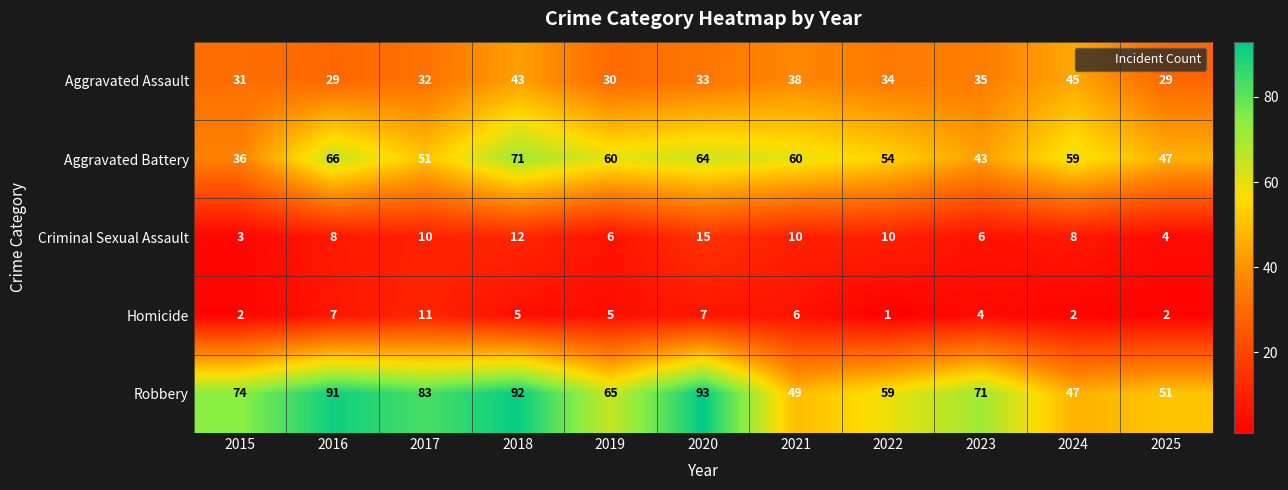

Which category has the highest value in the Homicide series?

2017